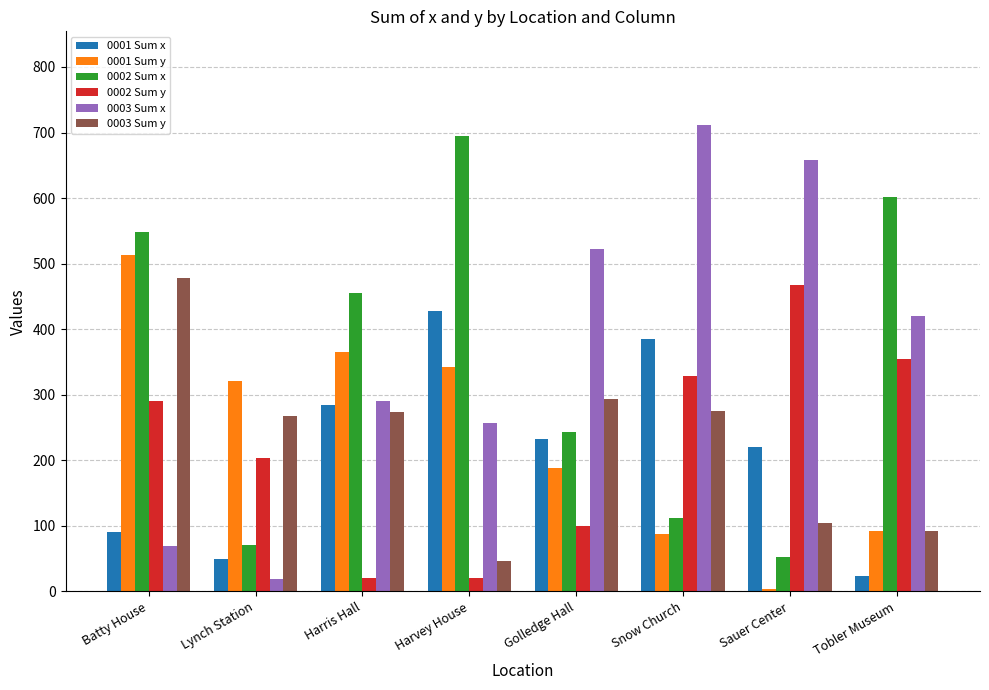

What is the value of the 0003 Sum y bar at the 1st from the left?

478